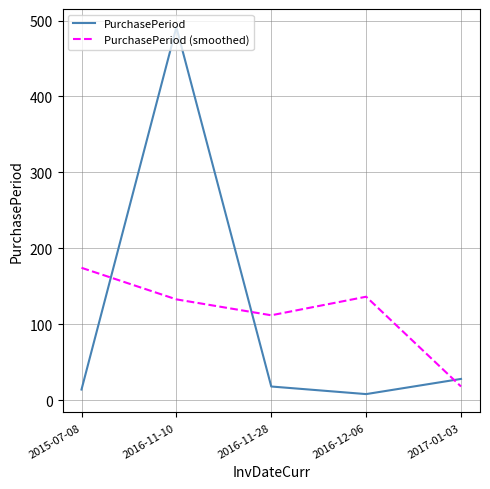

At which label is PurchasePeriod closest to 249?

2017-01-03